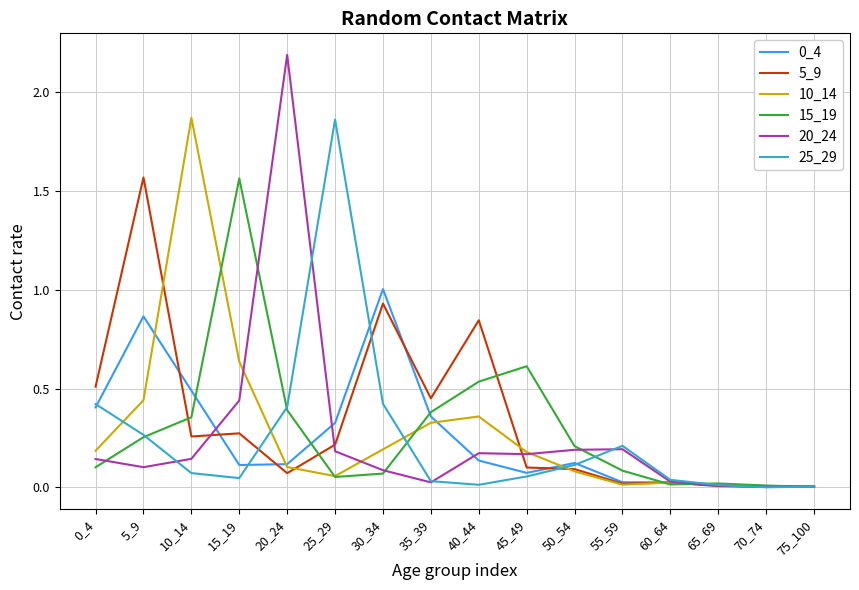

At which category does 10_14 reach its first local valley?

25_29